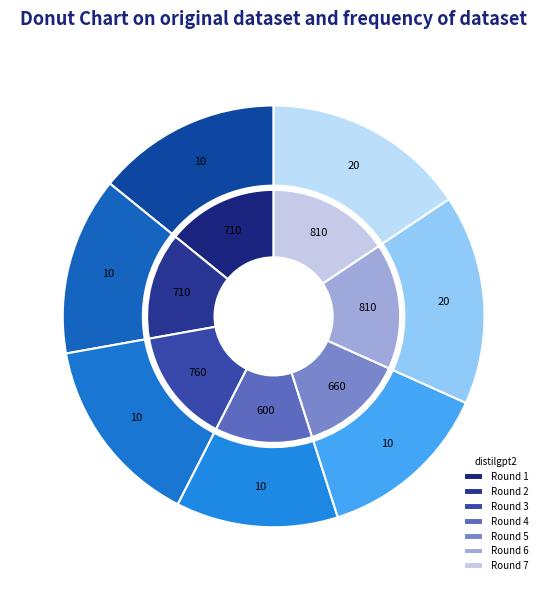

Rank the categories by value from lowest to highest.

Round 4, Round 5, Round 2, Round 1, Round 3, Round 7, Round 6